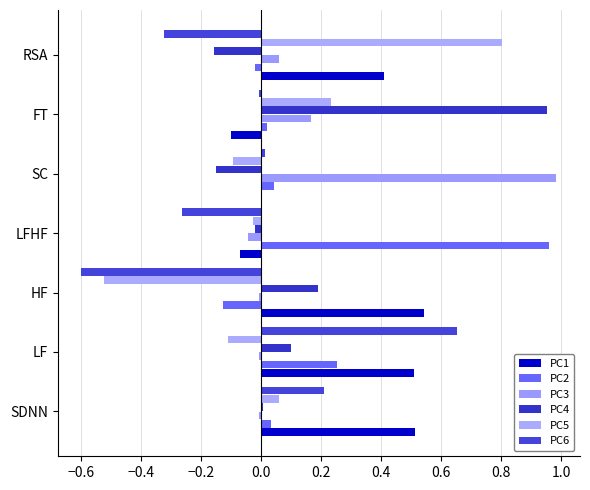

Reading left to right, transcribe all the data shown in this chart.

PC1: 0.5	0.5	0.5	-0.1	-0.0	-0.1	0.4
PC2: 0.0	0.3	-0.1	1.0	0.0	0.0	-0.0
PC3: -0.0	-0.0	-0.0	-0.0	1.0	0.2	0.1
PC4: 0.0	0.1	0.2	-0.0	-0.2	1.0	-0.2
PC5: 0.1	-0.1	-0.5	-0.0	-0.1	0.2	0.8
PC6: 0.2	0.7	-0.6	-0.3	0.0	-0.0	-0.3